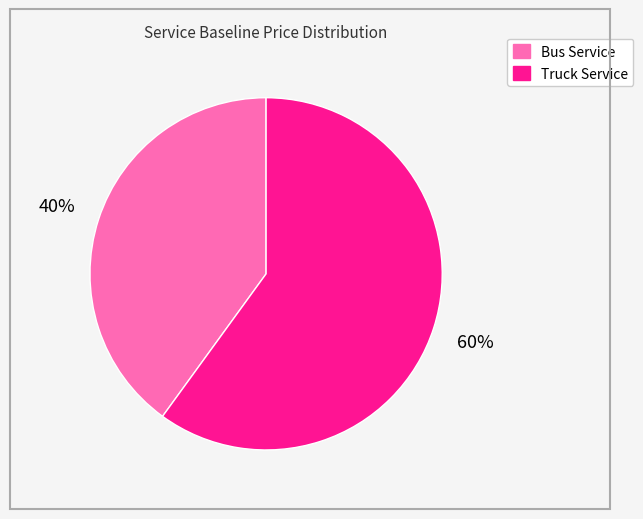

Which category has the smallest portion of the pie?

Bus Service